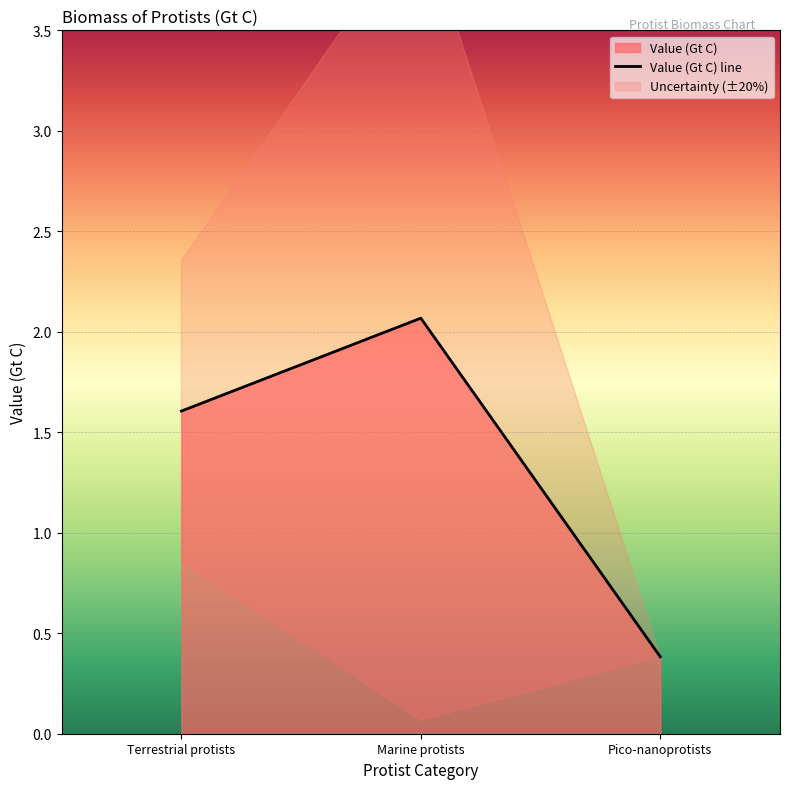

The Value (Gt C) line series shows 2.1 at Marine protists. True or false?

True